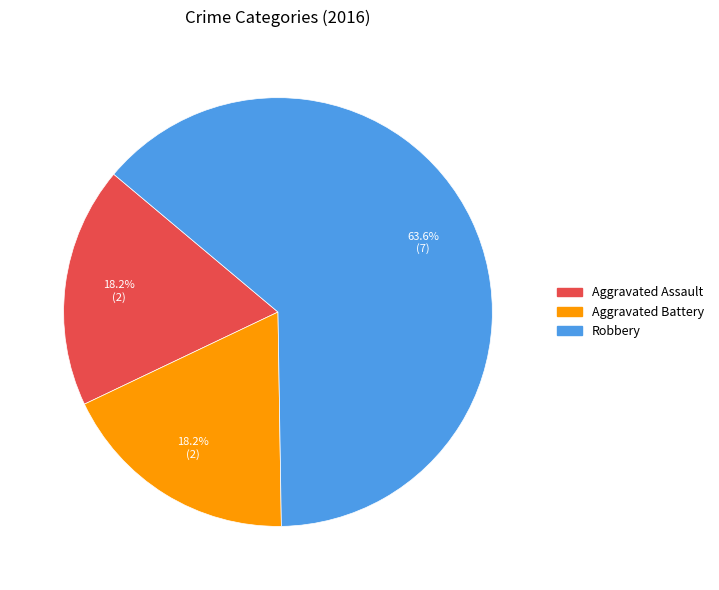

What percentage is the Aggravated Assault slice, to the nearest percent?

18%